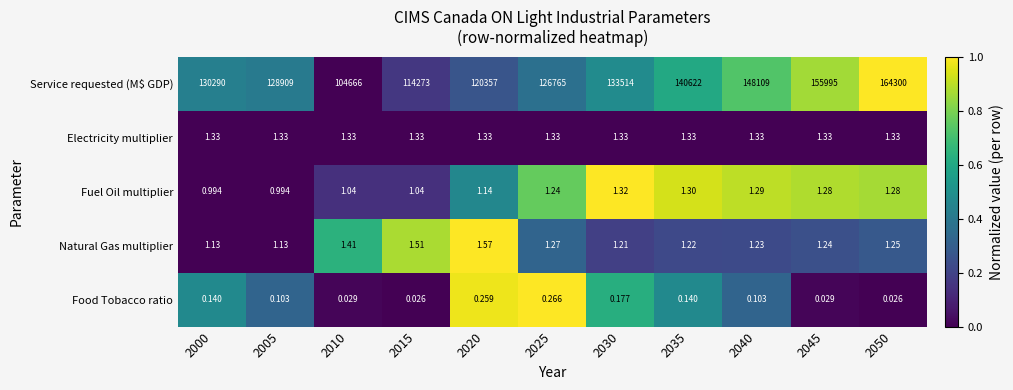

Between 2000 and 2035, which series saw the biggest shift?

Service requested (M$ GDP)